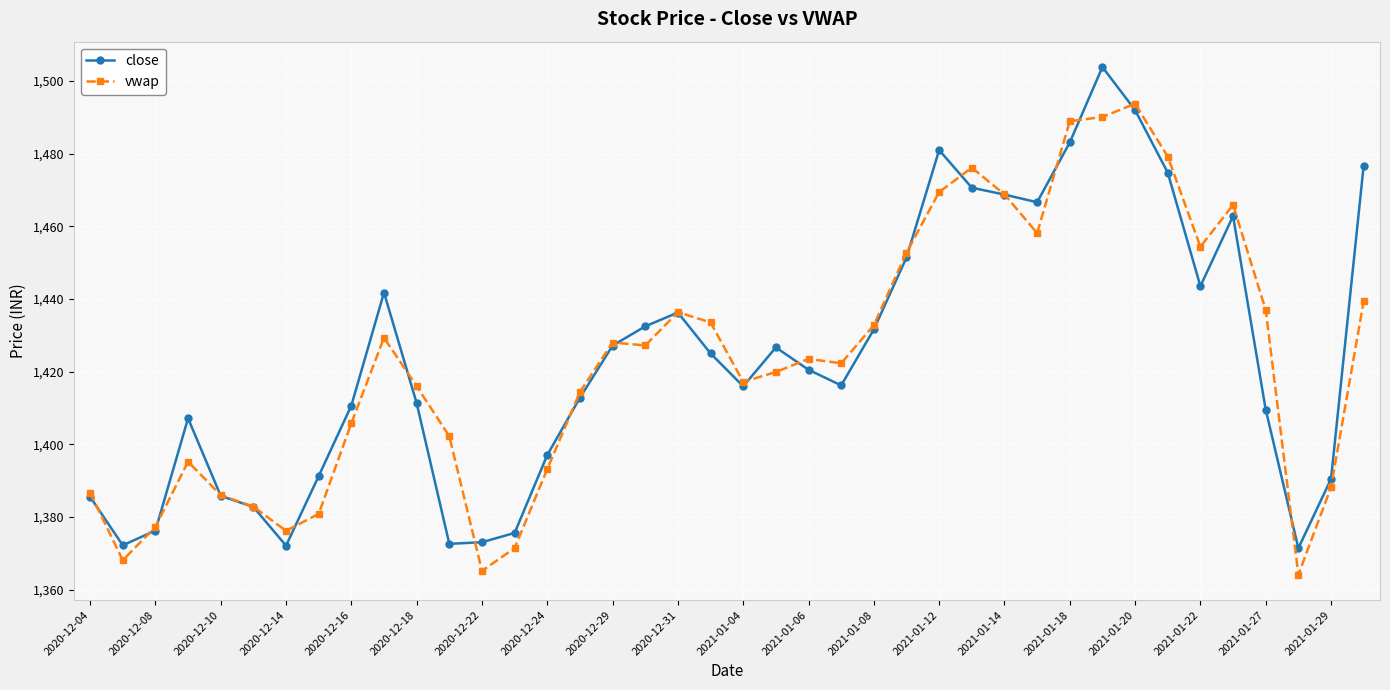

How many distinct data groups are displayed?

2